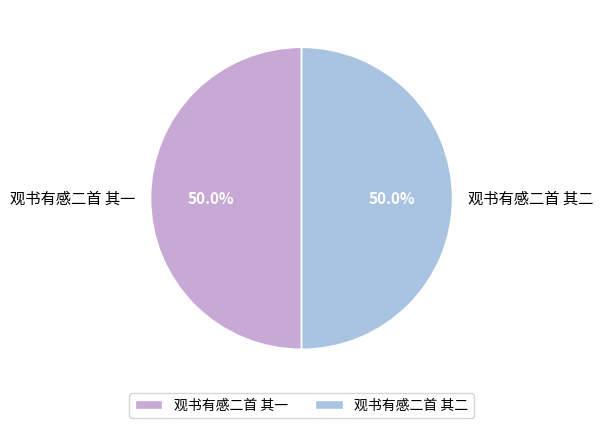

How many segments does this pie chart have?

2